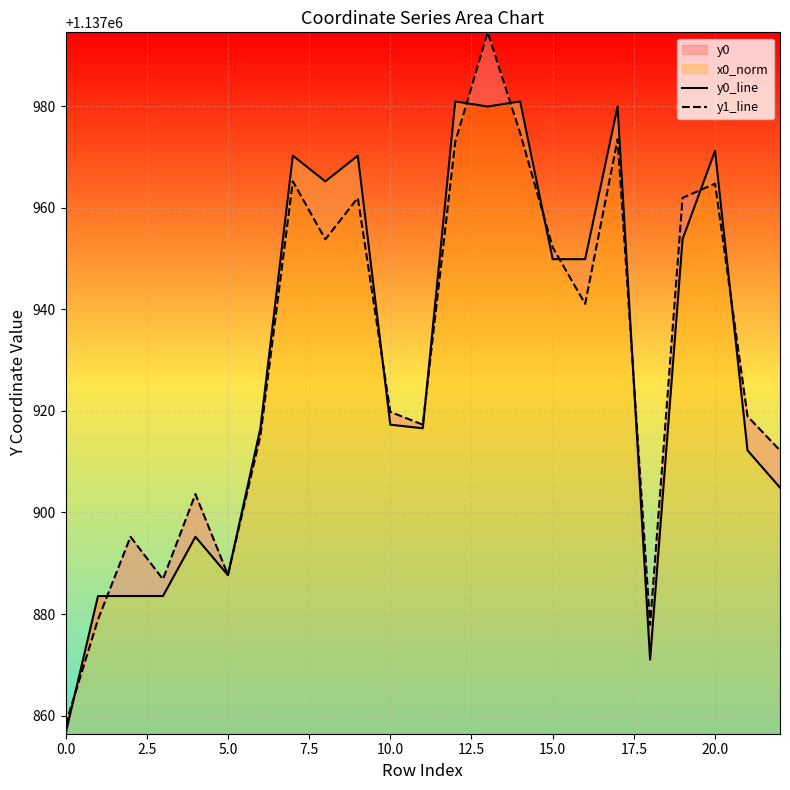

Which series has the largest total across all categories?

y1_line